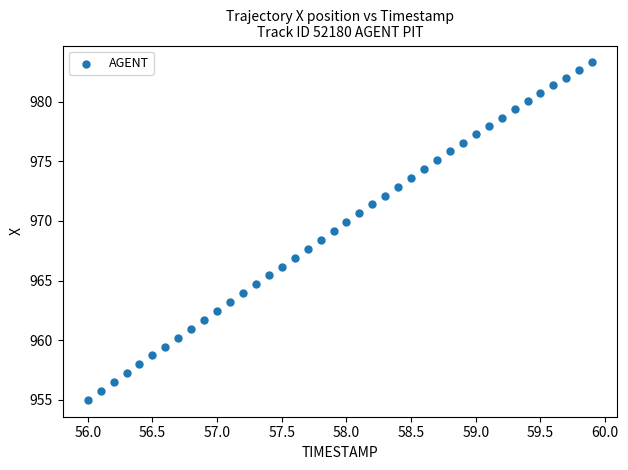

What is the range of Y values (max minus min)?

28.3